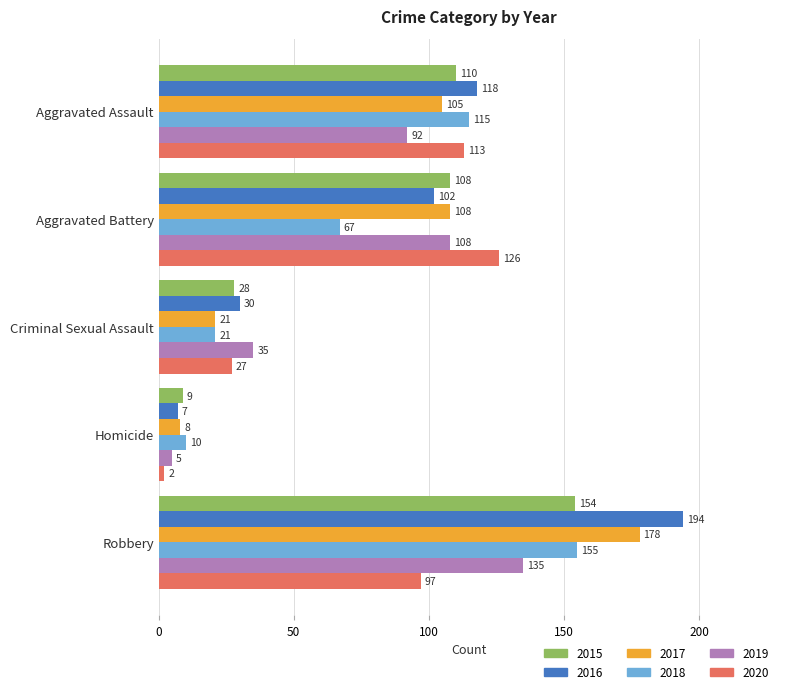

At Robbery, list the series in order from smallest to largest.

2020, 2019, 2015, 2018, 2017, 2016